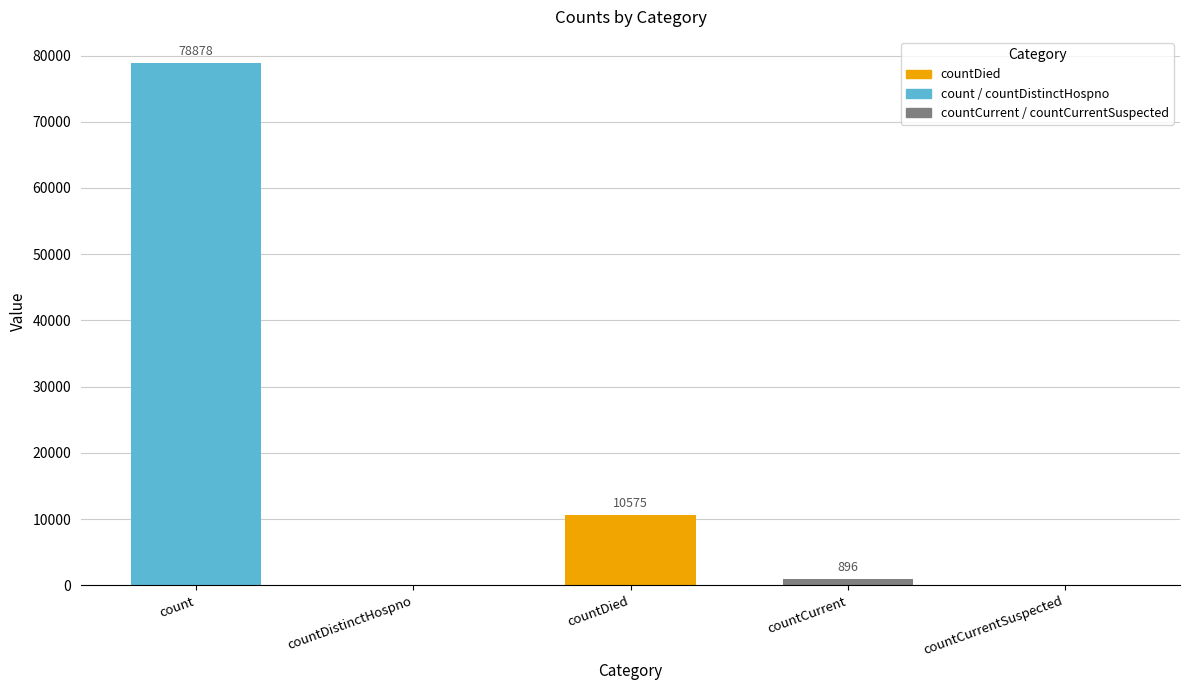

Where does the data first go above 896?

count